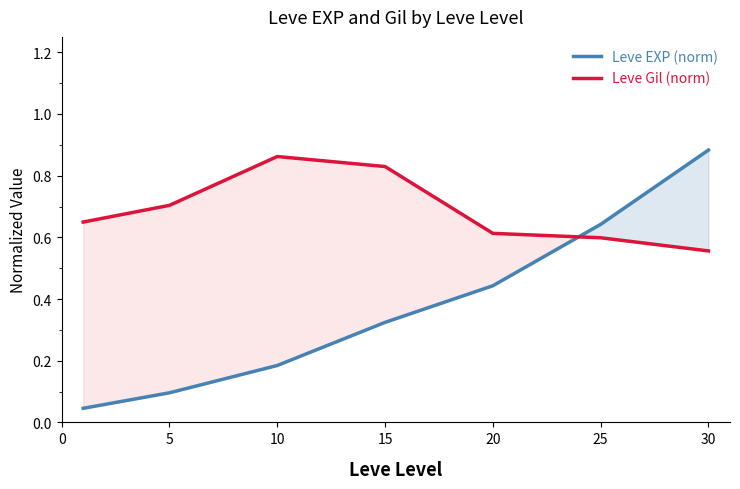

How many categories are shown in the chart?

7